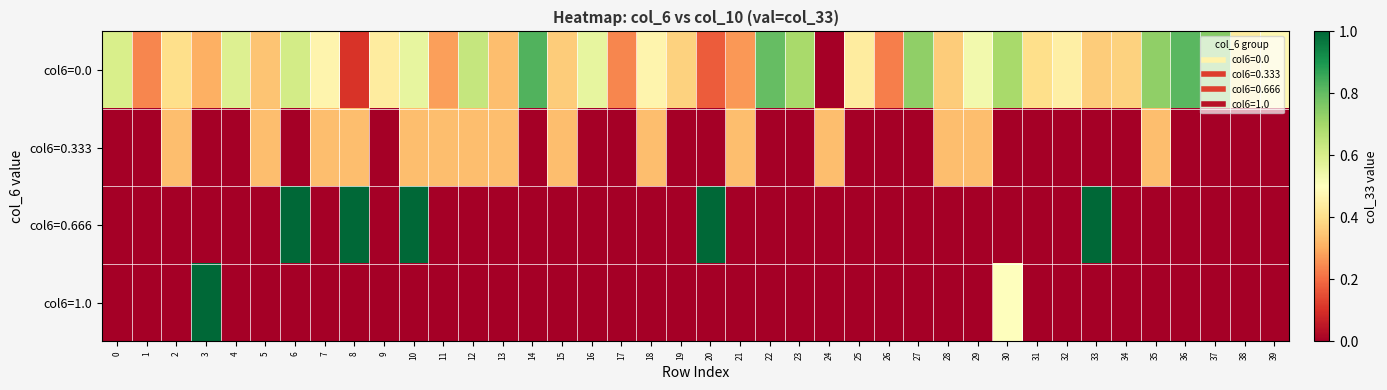

Reading left to right, list all the values displayed in this chart.

col6=0.0: 0=0.6	1=0.2	2=0.4	3=0.3	4=0.6	5=0.3	6=0.6	7=0.5	8=0.1	9=0.4	10=0.6	11=0.3	12=0.6	13=0.3	14=0.8	15=0.4	16=0.6	17=0.2	18=0.5	19=0.4	20=0.2	21=0.3	22=0.8	23=0.7	24=0.0	25=0.4	26=0.2	27=0.7	28=0.4	29=0.5	30=0.7	31=0.4	32=0.5	33=0.4	34=0.4	35=0.7	36=0.8	37=0.7	38=0.4	39=0.5
col6=0.333: 0=0.0	1=0.0	2=0.3	3=0.0	4=0.0	5=0.3	6=0.0	7=0.3	8=0.3	9=0.0	10=0.3	11=0.3	12=0.3	13=0.3	14=0.0	15=0.3	16=0.0	17=0.0	18=0.3	19=0.0	20=0.0	21=0.3	22=0.0	23=0.0	24=0.3	25=0.0	26=0.0	27=0.0	28=0.3	29=0.3	30=0.0	31=0.0	32=0.0	33=0.0	34=0.0	35=0.3	36=0.0	37=0.0	38=0.0	39=0.0
col6=0.666: 0=0.0	1=0.0	2=0.0	3=0.0	4=0.0	5=0.0	6=1.0	7=0.0	8=1.0	9=0.0	10=1.0	11=0.0	12=0.0	13=0.0	14=0.0	15=0.0	16=0.0	17=0.0	18=0.0	19=0.0	20=1.0	21=0.0	22=0.0	23=0.0	24=0.0	25=0.0	26=0.0	27=0.0	28=0.0	29=0.0	30=0.0	31=0.0	32=0.0	33=1.0	34=0.0	35=0.0	36=0.0	37=0.0	38=0.0	39=0.0
col6=1.0: 0=0.0	1=0.0	2=0.0	3=1.0	4=0.0	5=0.0	6=0.0	7=0.0	8=0.0	9=0.0	10=0.0	11=0.0	12=0.0	13=0.0	14=0.0	15=0.0	16=0.0	17=0.0	18=0.0	19=0.0	20=0.0	21=0.0	22=0.0	23=0.0	24=0.0	25=0.0	26=0.0	27=0.0	28=0.0	29=0.0	30=0.5	31=0.0	32=0.0	33=0.0	34=0.0	35=0.0	36=0.0	37=0.0	38=0.0	39=0.0